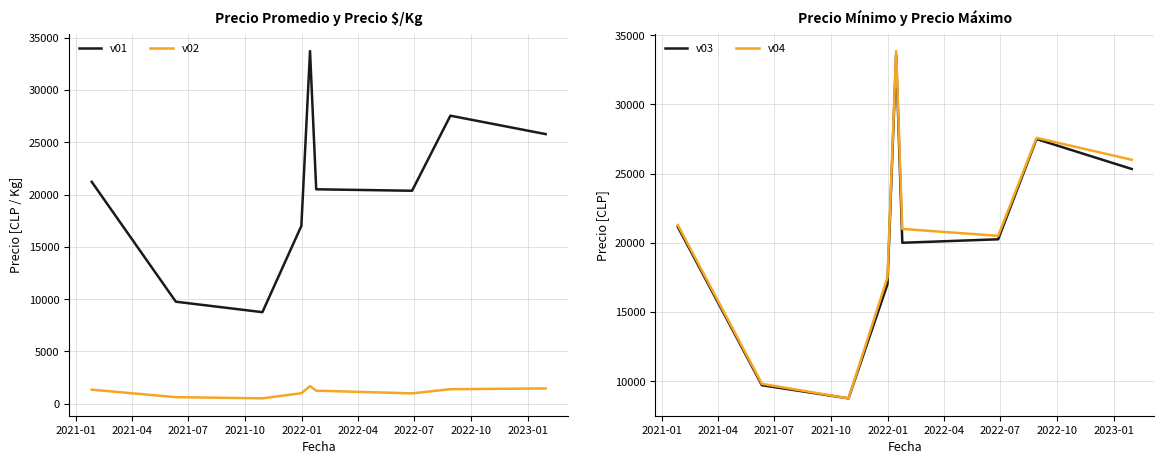

What is the lowest value of the v03 series?

8750.0